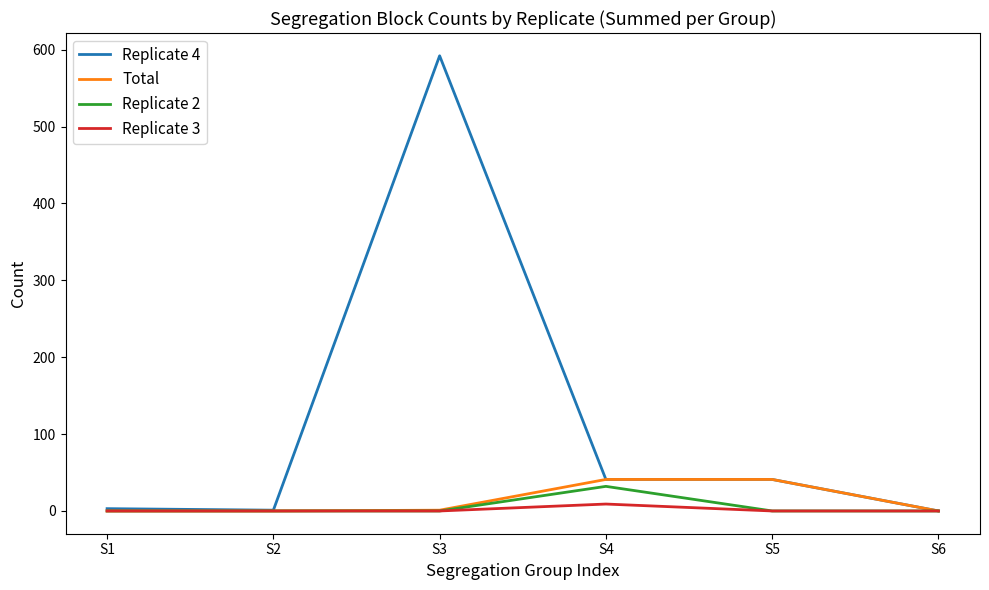

The value of Total at S2 is 0. True or false?

True